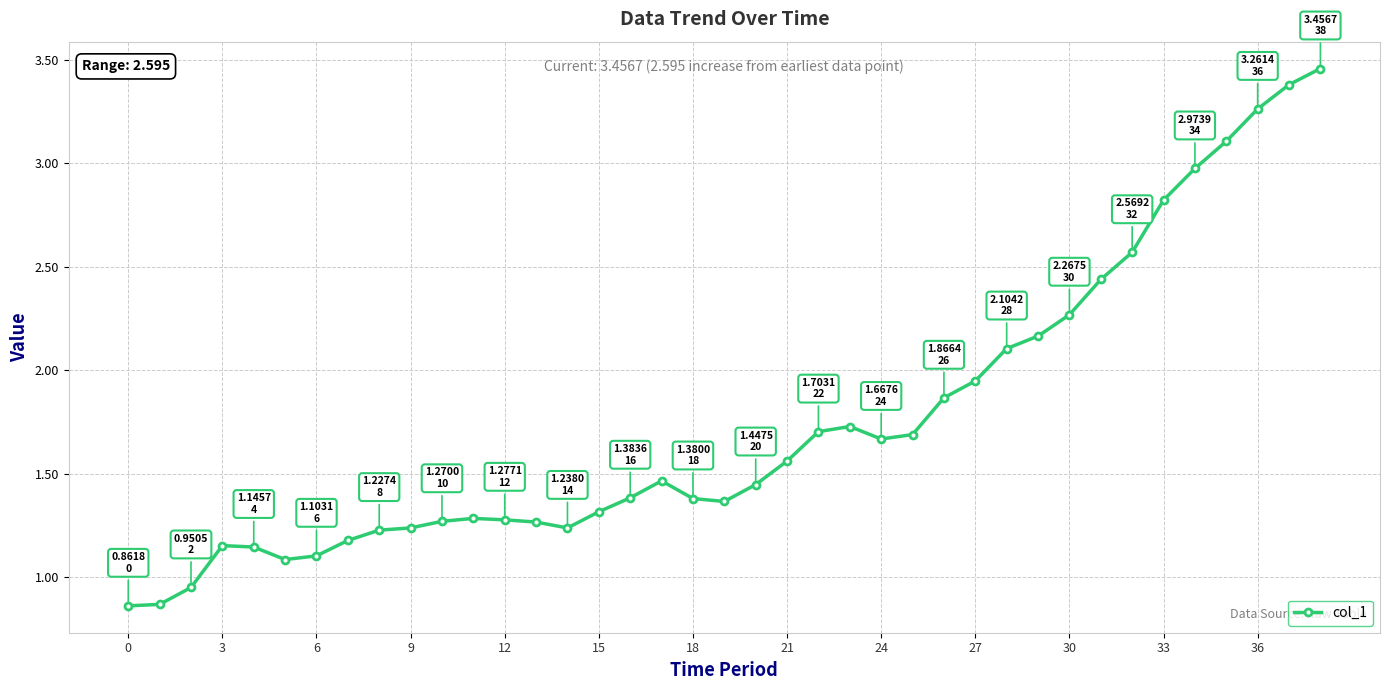

What is the sum of all values?

68.2